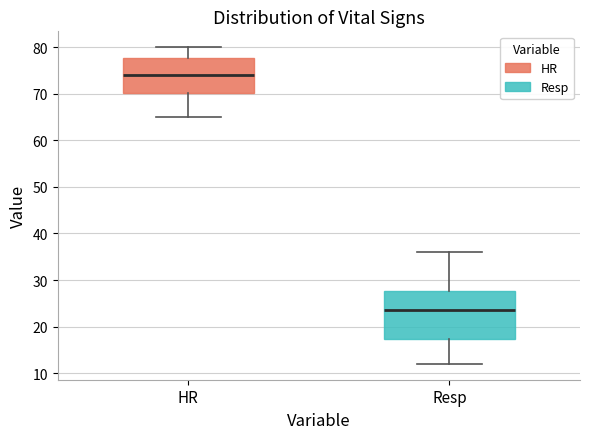

Reading left to right, read every box against the y-axis: the position of its median line, the range the box covers, and the ends of its whiskers. The values are not printed on the chart, so give them approximately, as read against the axis.

HR: median 74, box 70 to 78, whiskers 65 to 80
Resp: median 24, box 17 to 28, whiskers 12 to 36